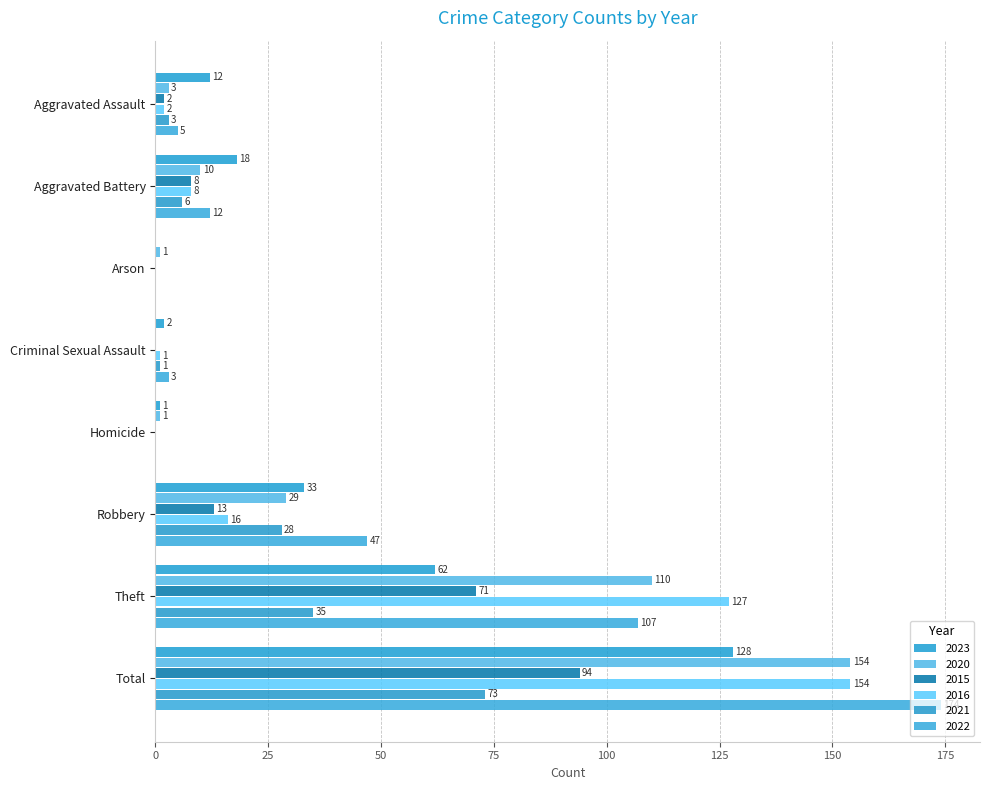

How many positive values does the 2020 series have?

7